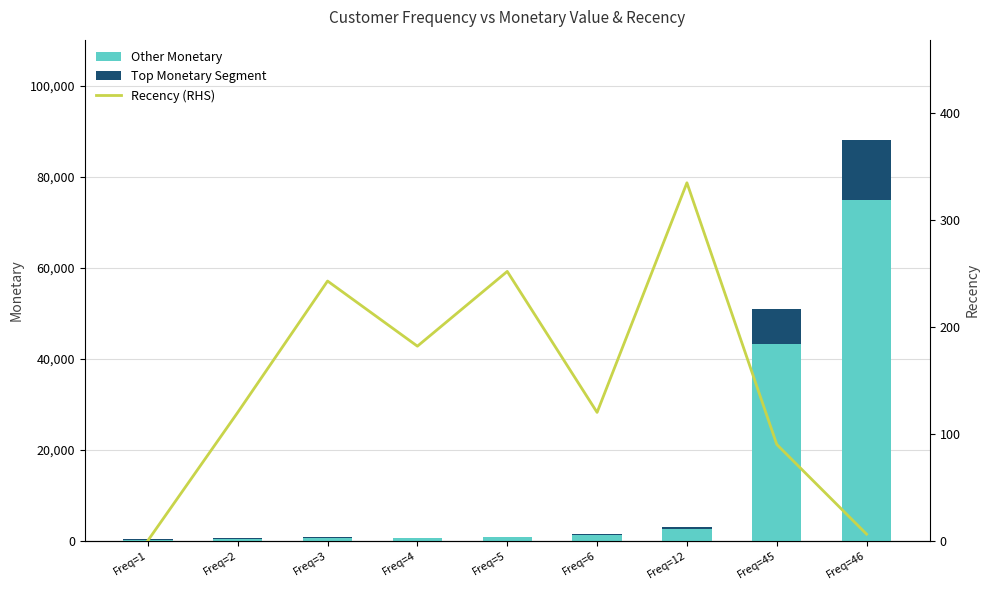

At which category is the sum across all series the highest?

Freq=46